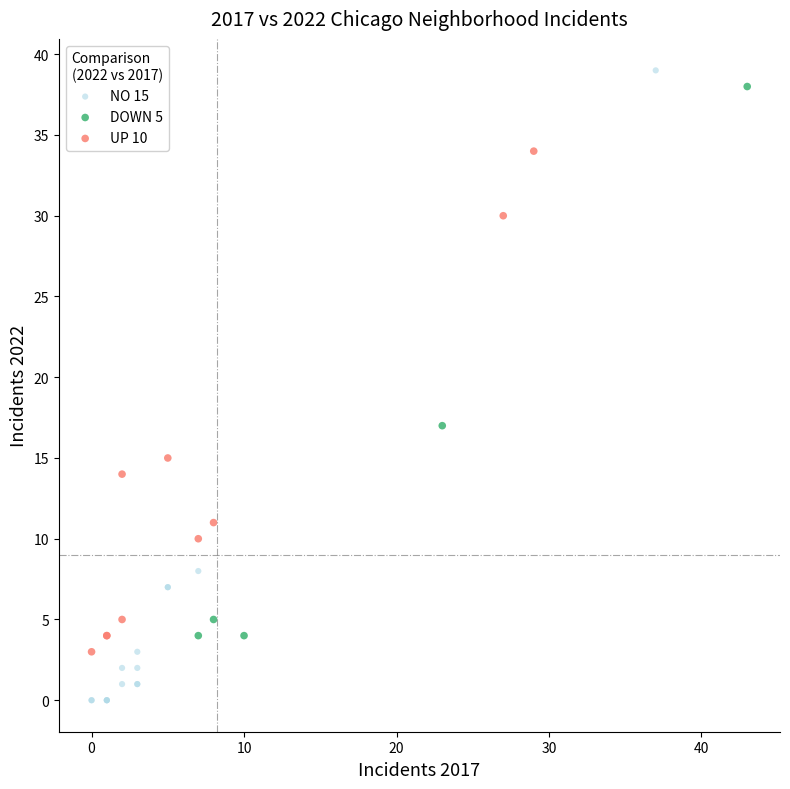

Which series contains the lowest Y value?

NO 15